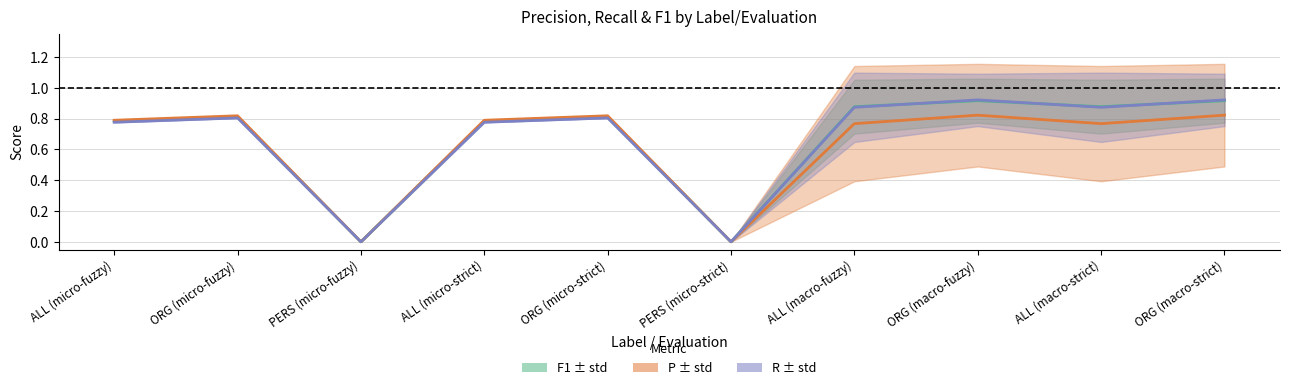

The F1 series shows 0.8 at ORG (micro-strict). True or false?

True